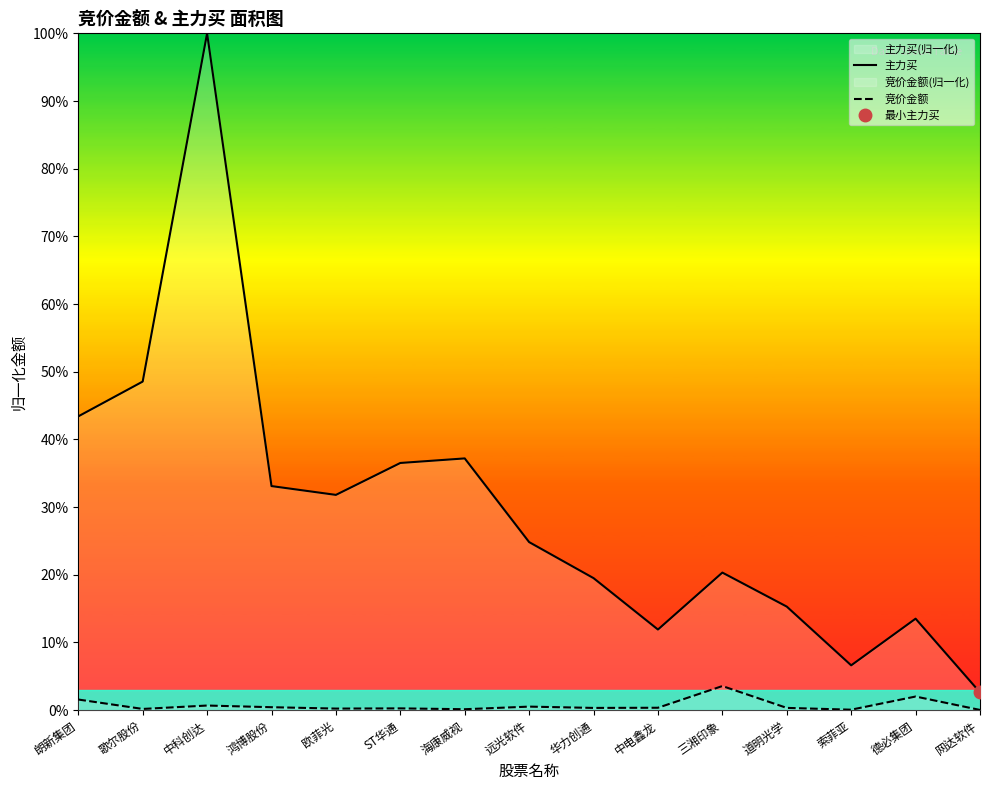

Reading left to right, extract all data points from this chart.

主力买: 朗新集团=43.4	歌尔股份=48.5	中科创达=100.0	鸿博股份=33.1	欧菲光=31.8	ST华通=36.5	海康威视=37.2	远光软件=24.8	华力创通=19.5	中电鑫龙=11.9	三湘印象=20.3	道明光学=15.3	索菲亚=6.6	德必集团=13.5	网达软件=2.6
竞价金额: 朗新集团=1.6	歌尔股份=0.2	中科创达=0.7	鸿博股份=0.4	欧菲光=0.2	ST华通=0.3	海康威视=0.1	远光软件=0.5	华力创通=0.3	中电鑫龙=0.3	三湘印象=3.6	道明光学=0.3	索菲亚=0.1	德必集团=2.0	网达软件=0.0